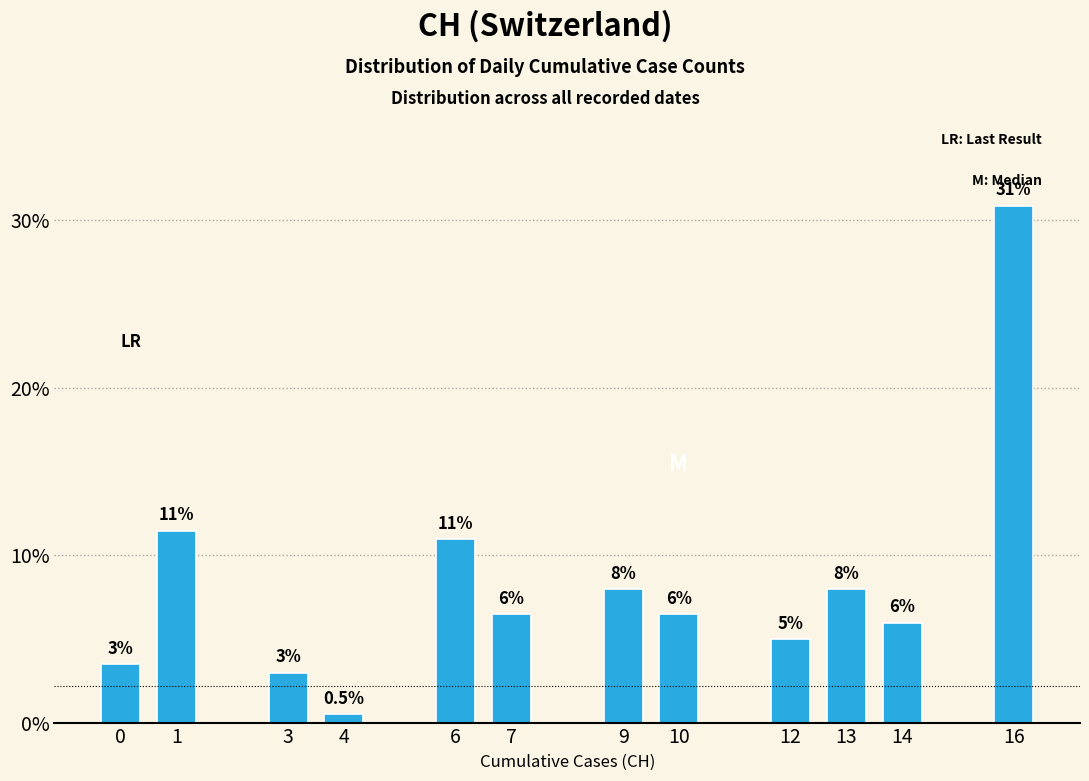

Reading right to left, extract all data points from this chart.

30.8	6.0	8.0	5.0	6.5	8.0	6.5	10.9	0.5	3.0	11.4	3.5